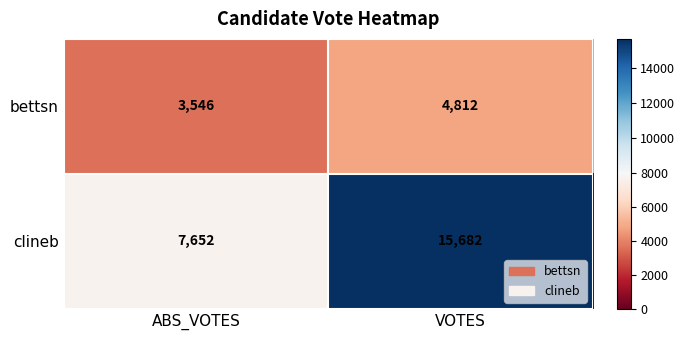

What is the spread (max minus min) of values at VOTES?

10870